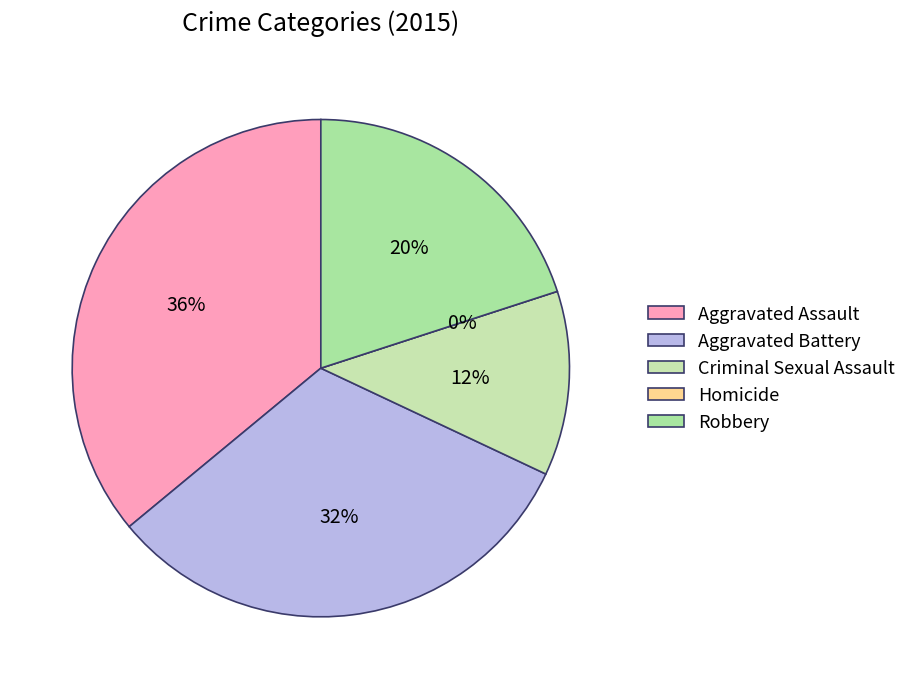

True or false: Aggravated Assault accounts for 43% of the total.

False